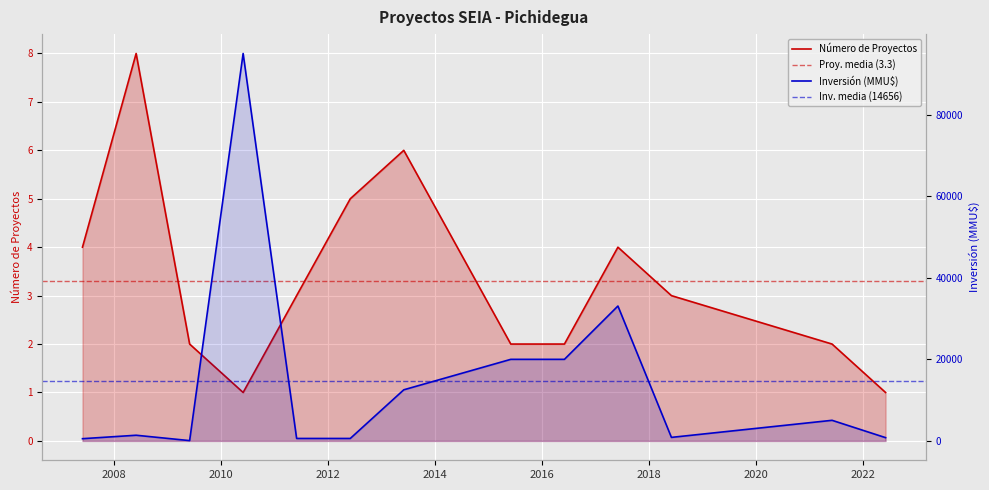

List the labels in order of Inversión (MMU$) value, smallest first.

2009, 2007, 2011, 2012, 2022, 2018, 2008, 2021, 2013, 2015, 2016, 2017, 2010